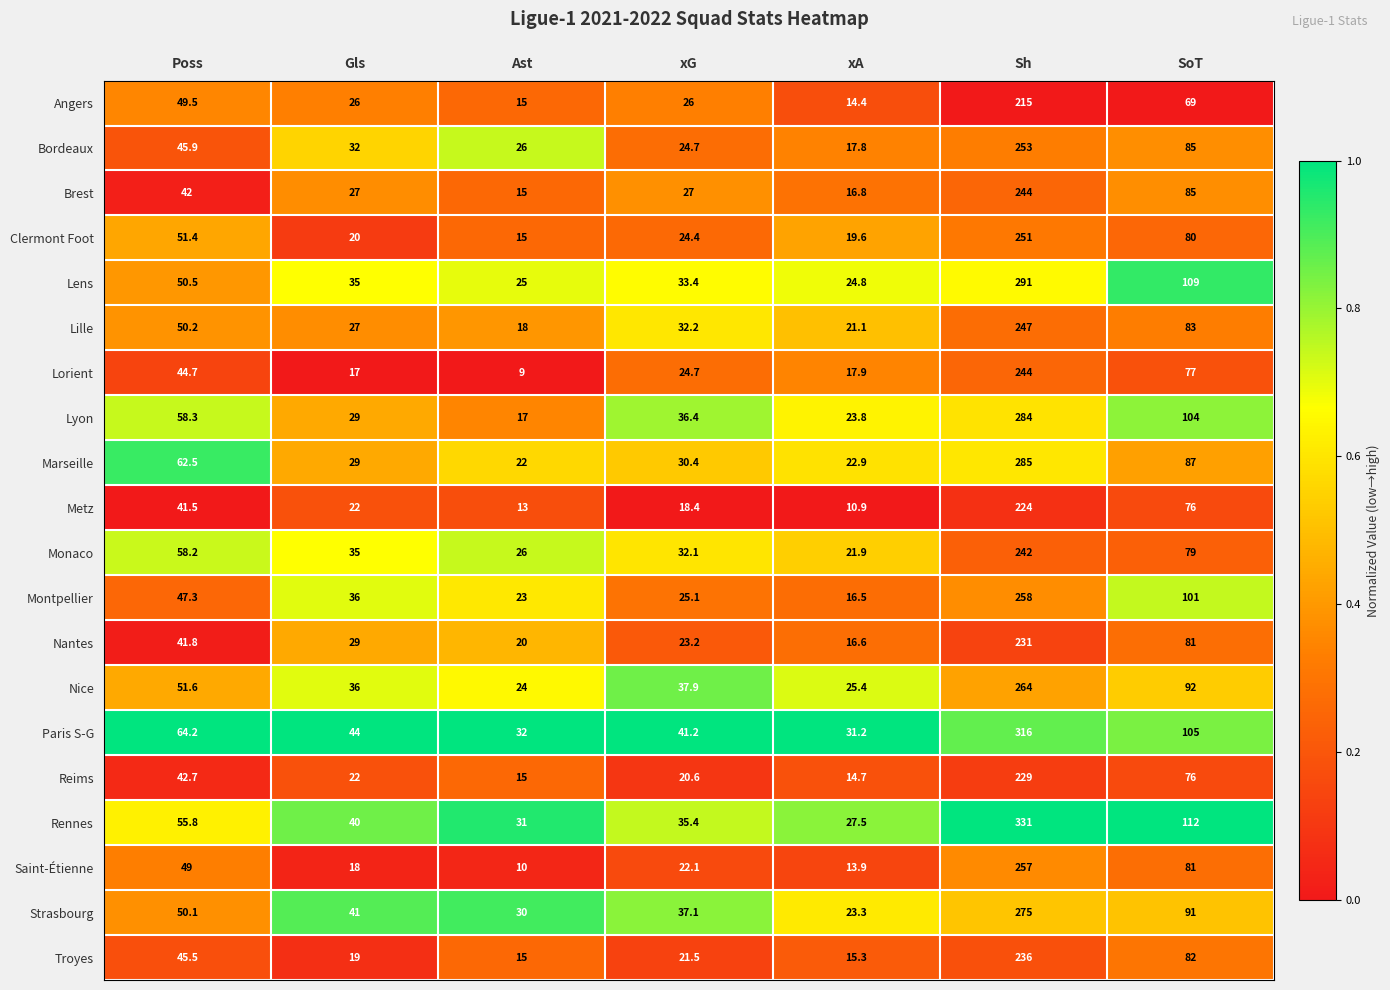

List the labels in order of Strasbourg value, smallest first.

xA, Ast, xG, Gls, Poss, SoT, Sh